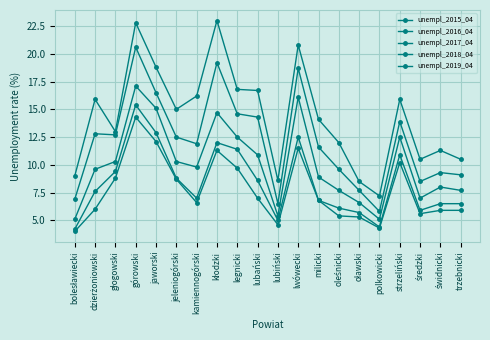

Rank the categories by unempl_2018_04 value from highest to lowest.

górowski, jaworski, lwówecki, kłodzki, legnicki, strzeliński, głogowski, jeleniogórski, lubański, dzierżoniowski, kamiennogórski, milicki, świdnicki, trzebnicki, oleśnicki, średzki, oławski, lubiński, polkowicki, bolesławiecki